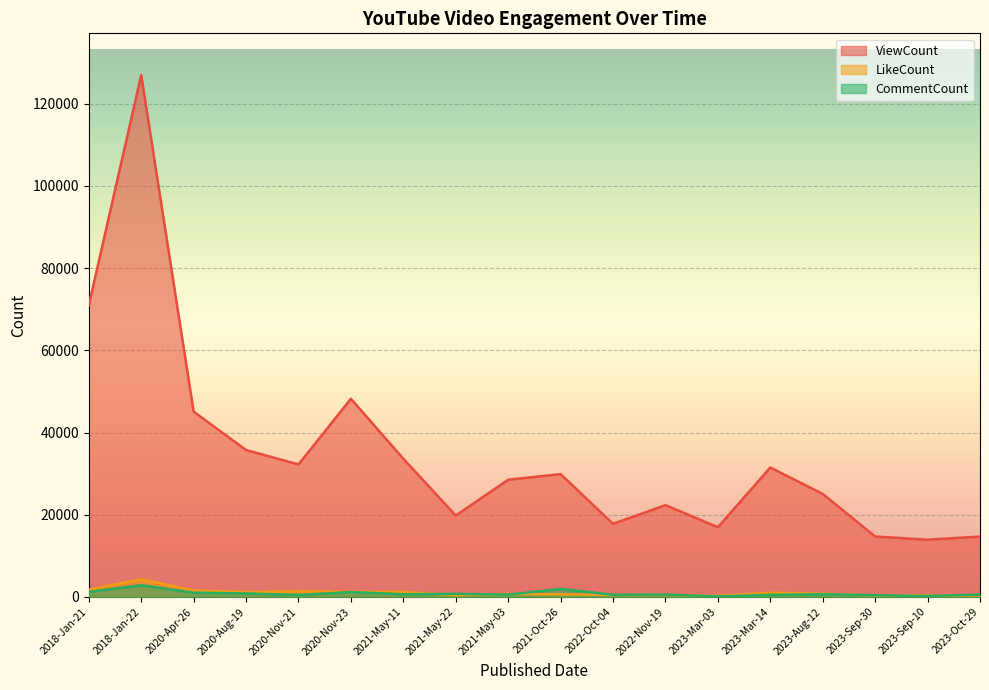

True or false: LikeCount and ViewCount cross at least once.

False